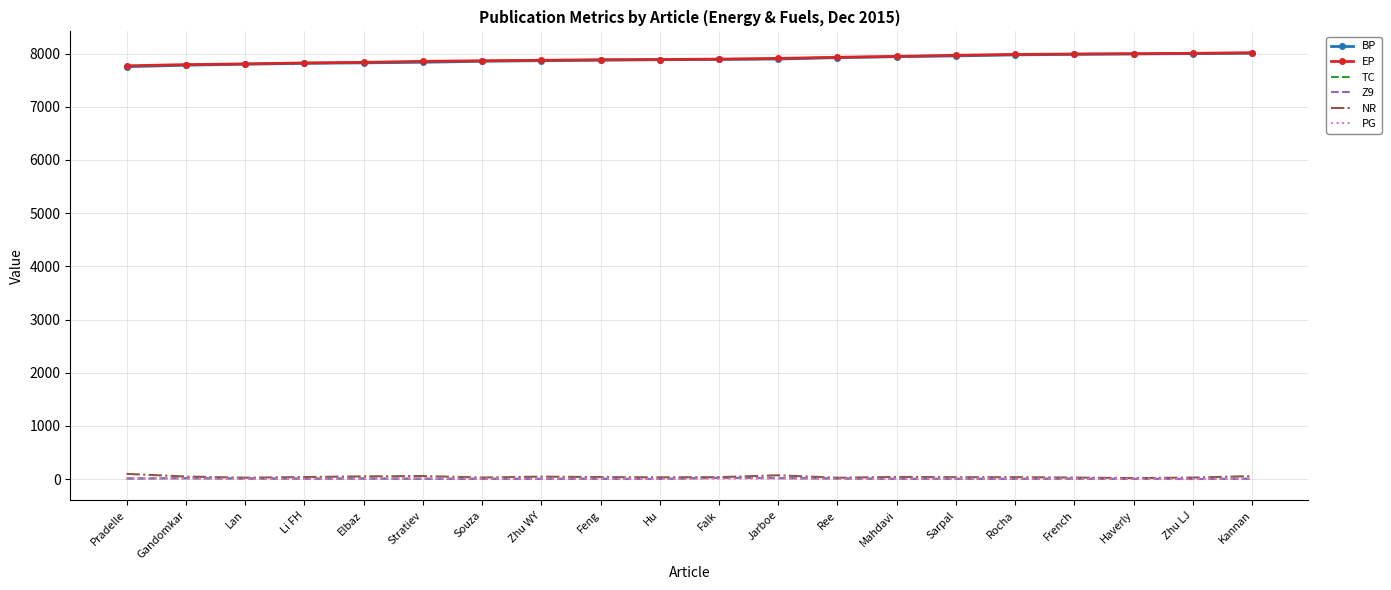

What is the difference between the highest and lowest values at Rocha?

7979